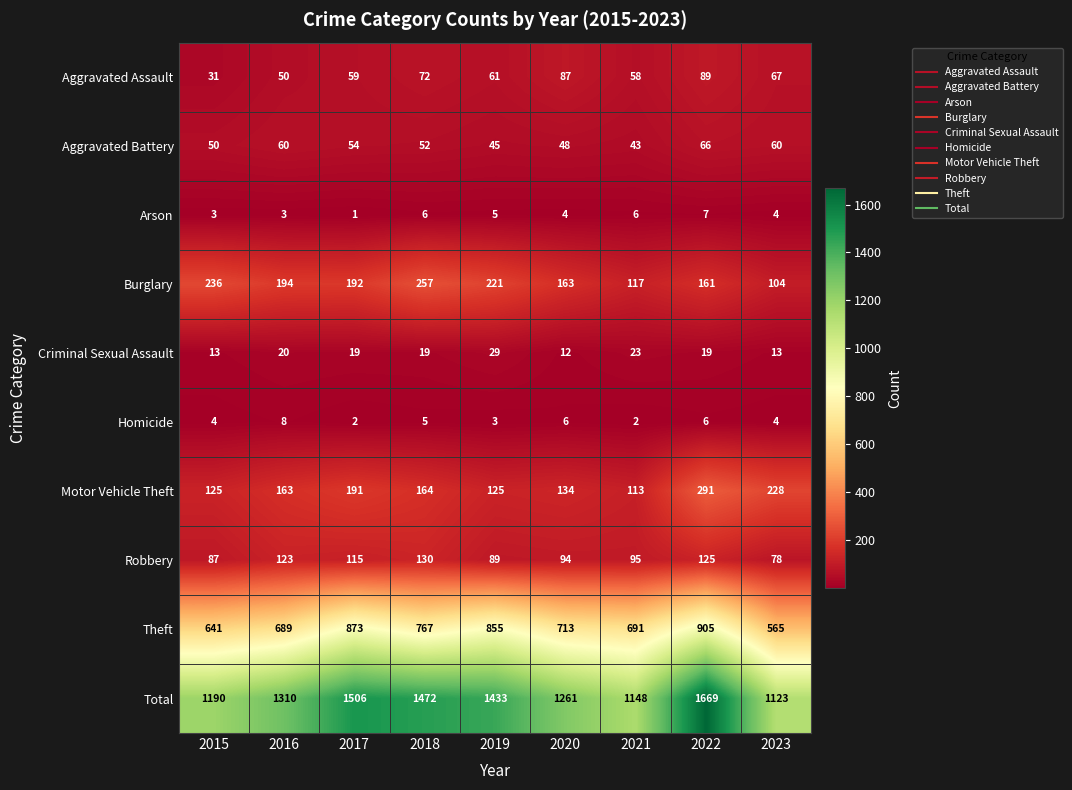

The Burglary series shows 315 at 2015. True or false?

False